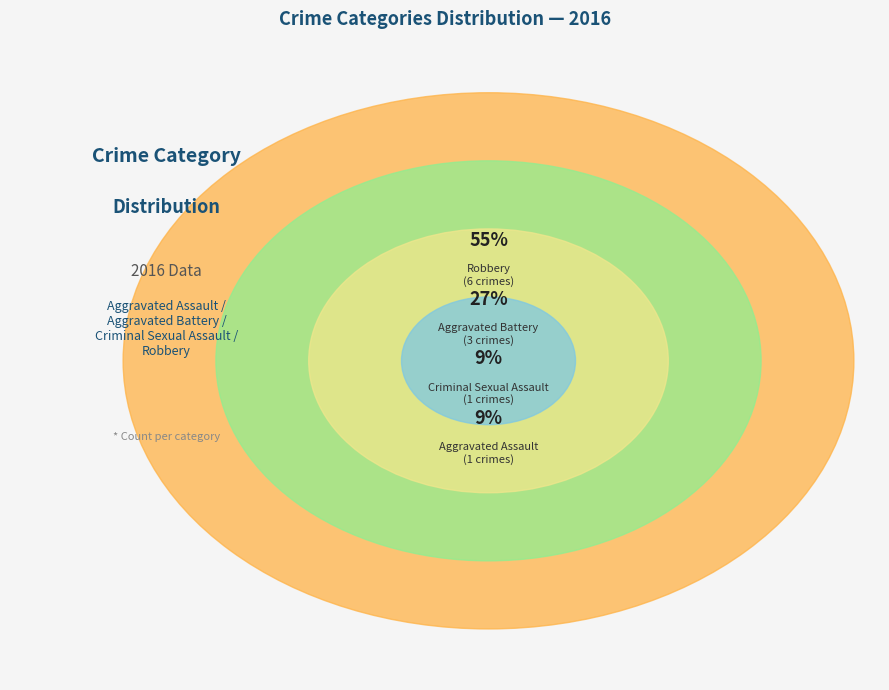

Is there a majority slice in this chart?

Yes